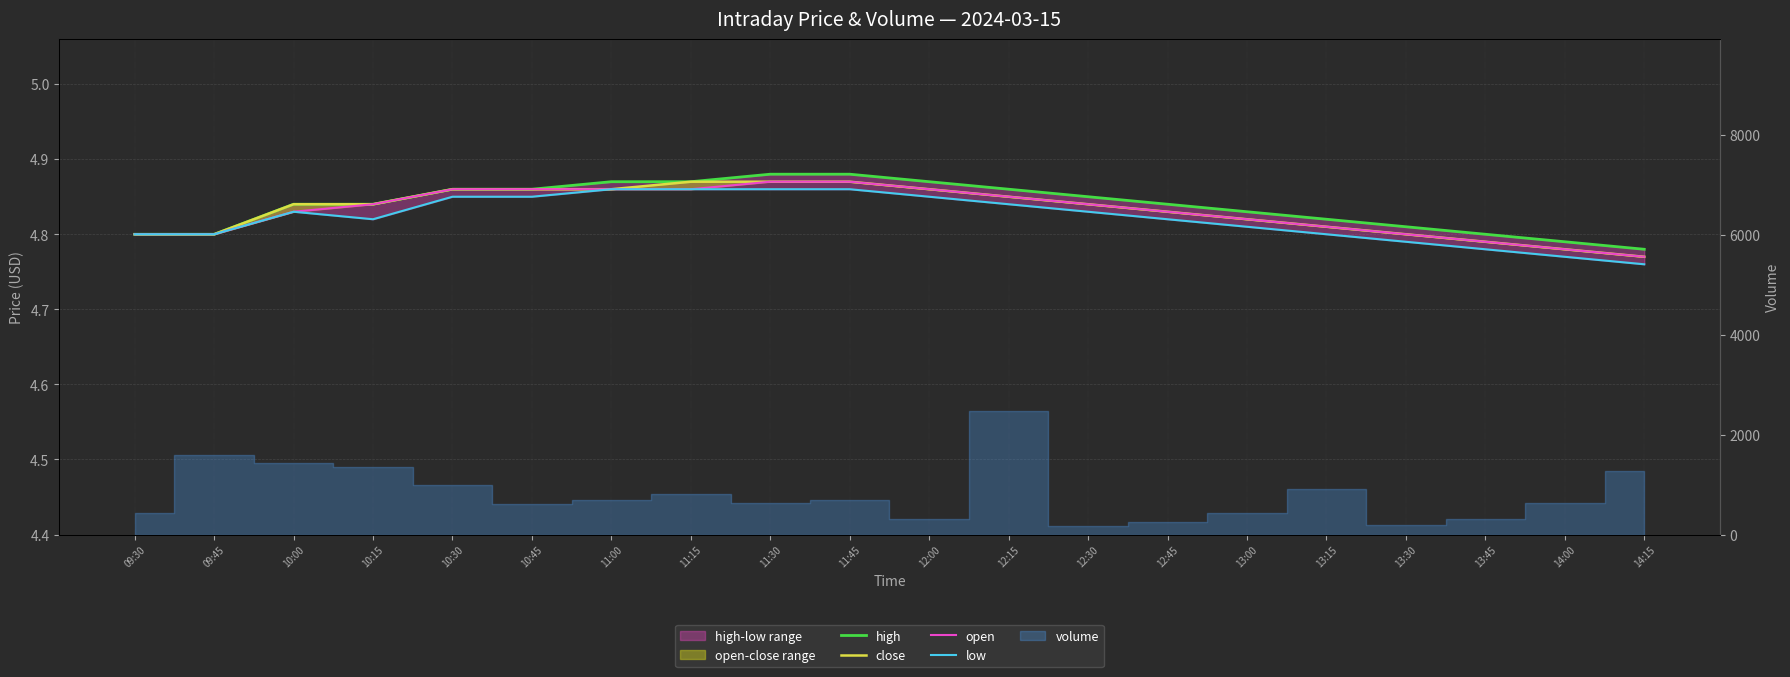

What value does the high series have at 11:30?

4.9